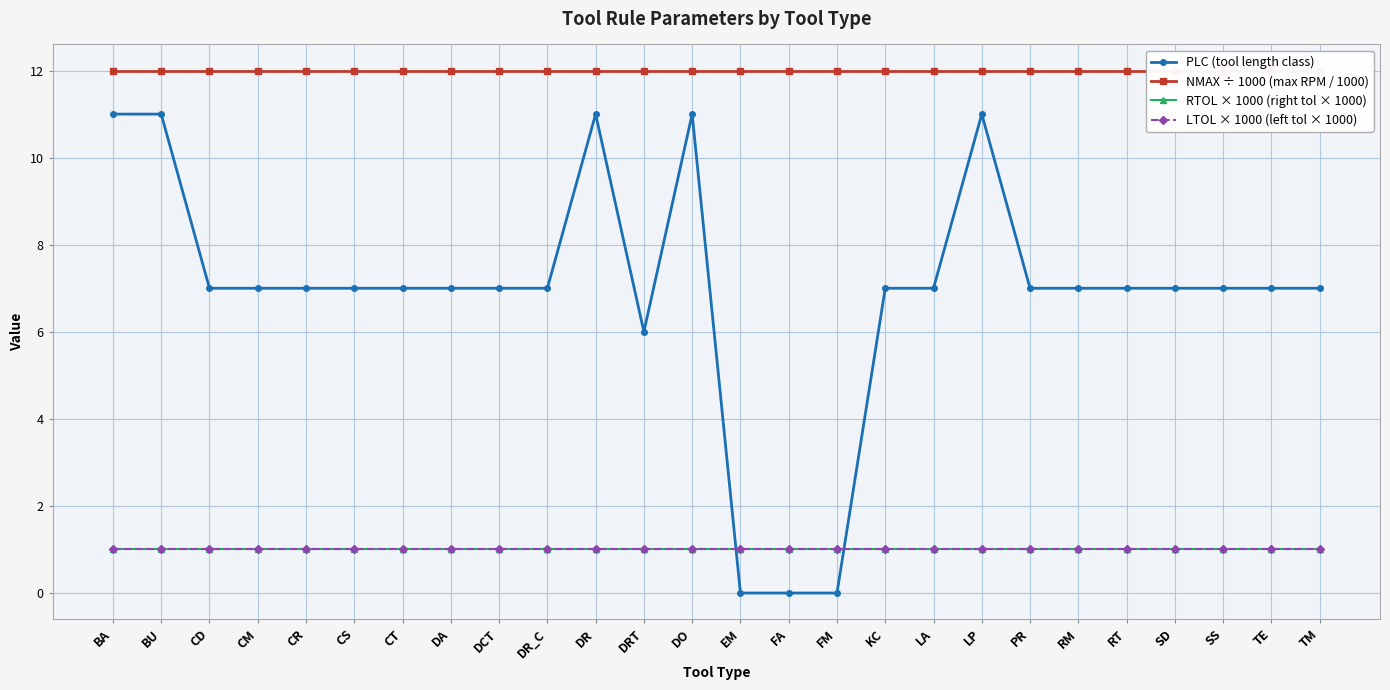

Is it true that PLC (tool length class) equals 7 at DR_C?

True